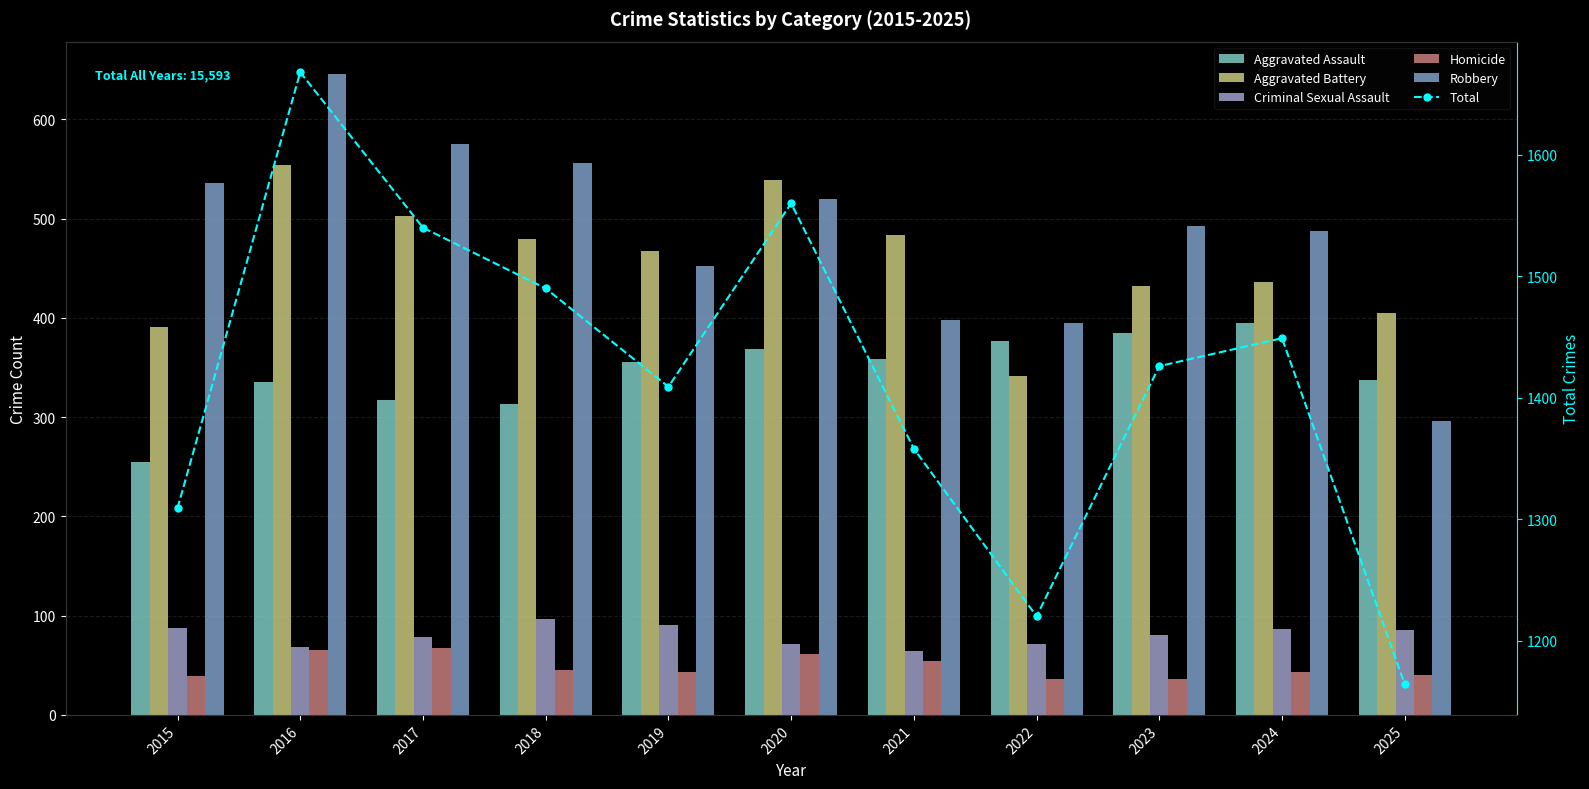

At which label is Aggravated Assault closest to 325?

2017